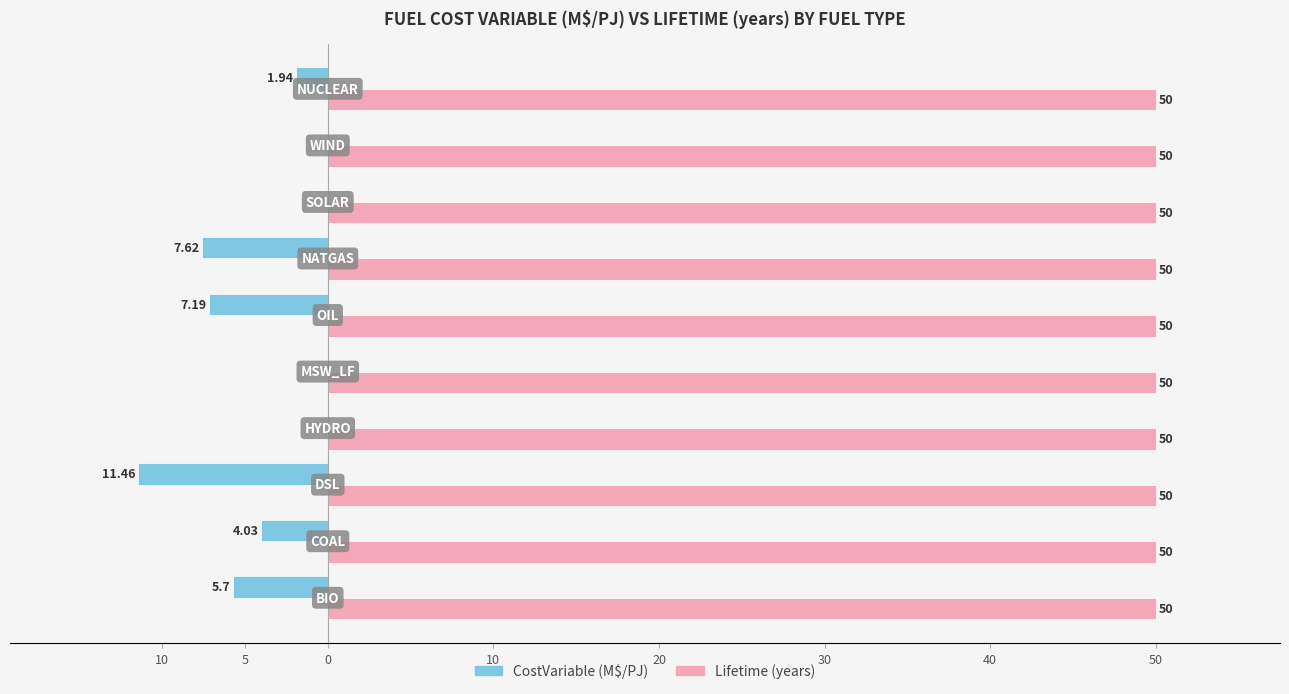

How many bars are there in total?

20